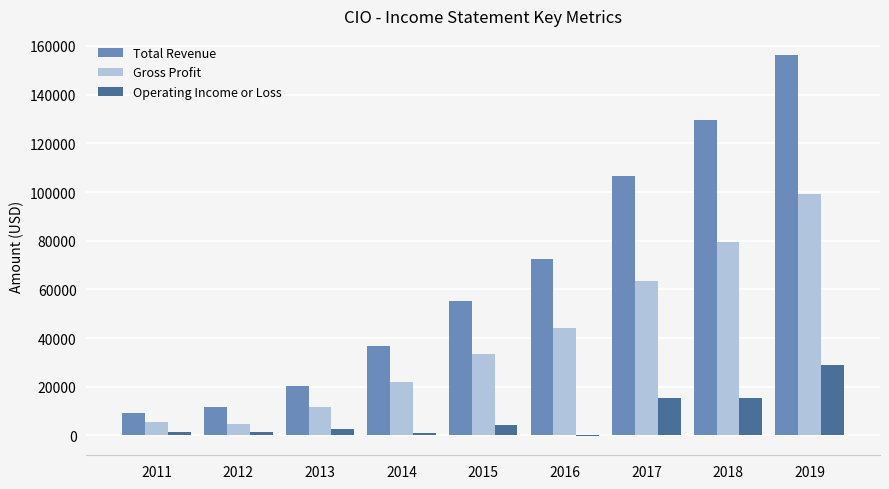

What is the spread (max minus min) of values at 2018?

113900